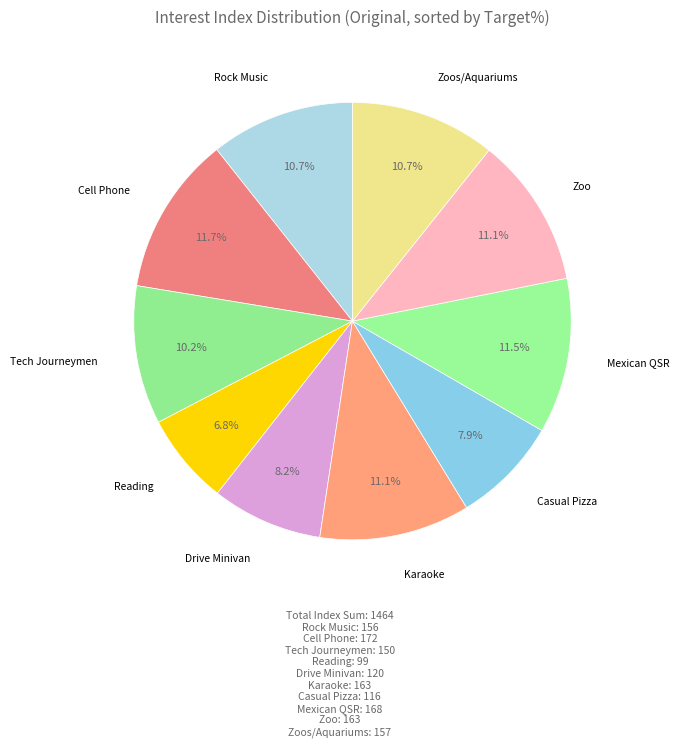

How many segments does this pie chart have?

10